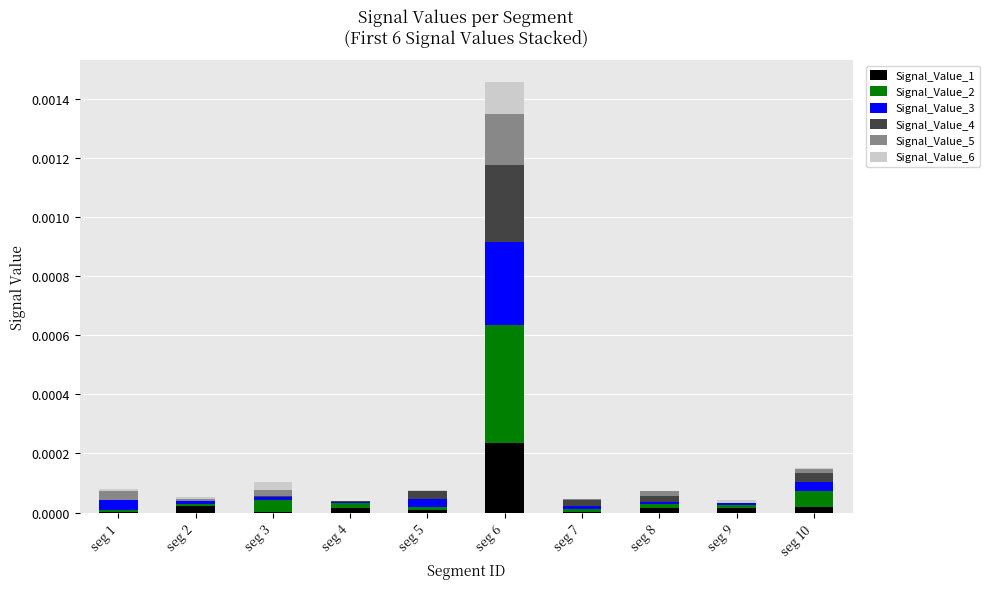

At which category is the sum across all series the highest?

seg 6